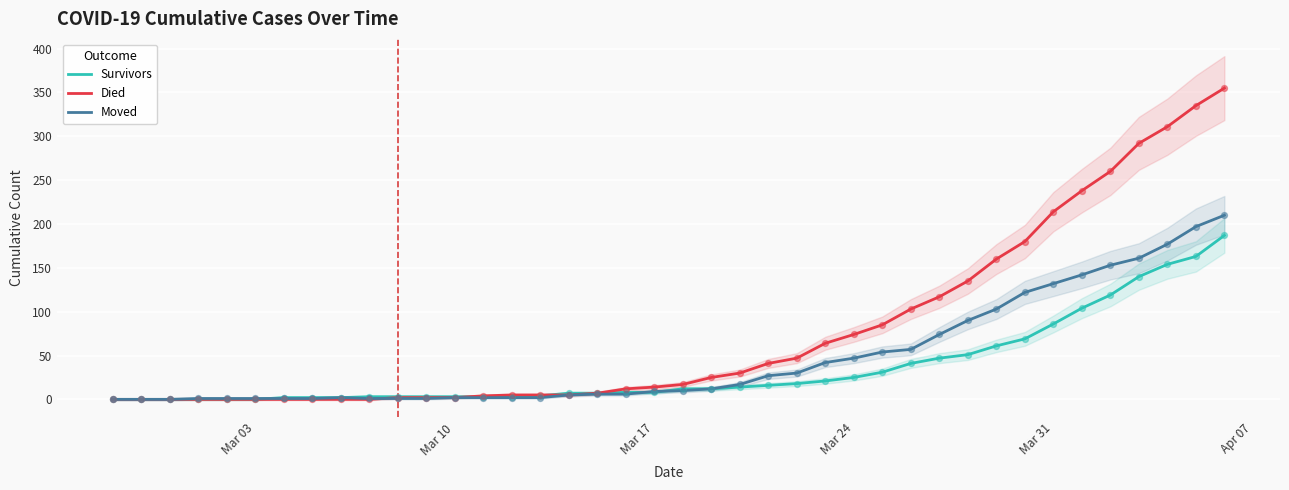

What is the maximum value for Survivors?

187